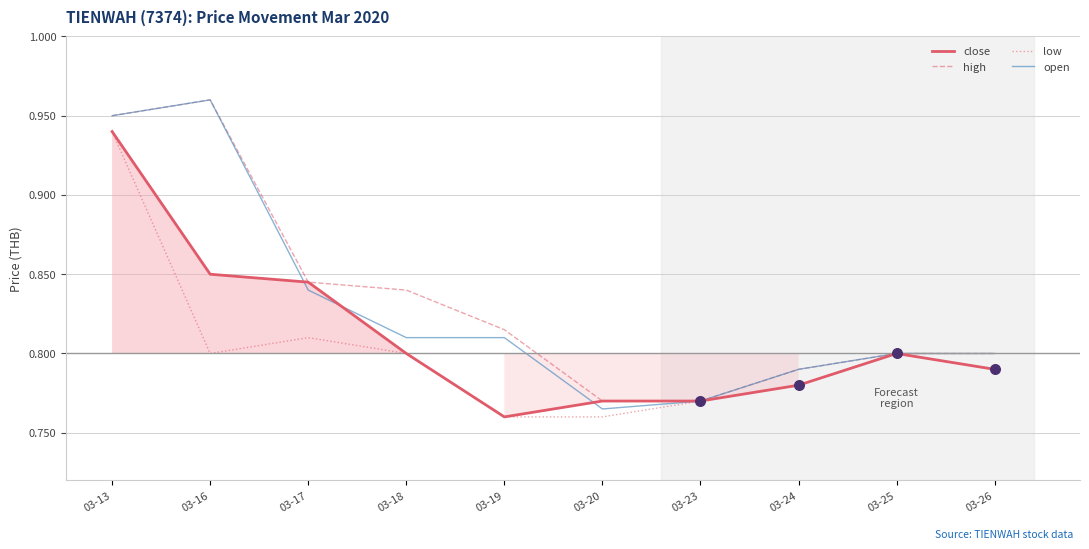

Which series has the largest total across all categories?

high